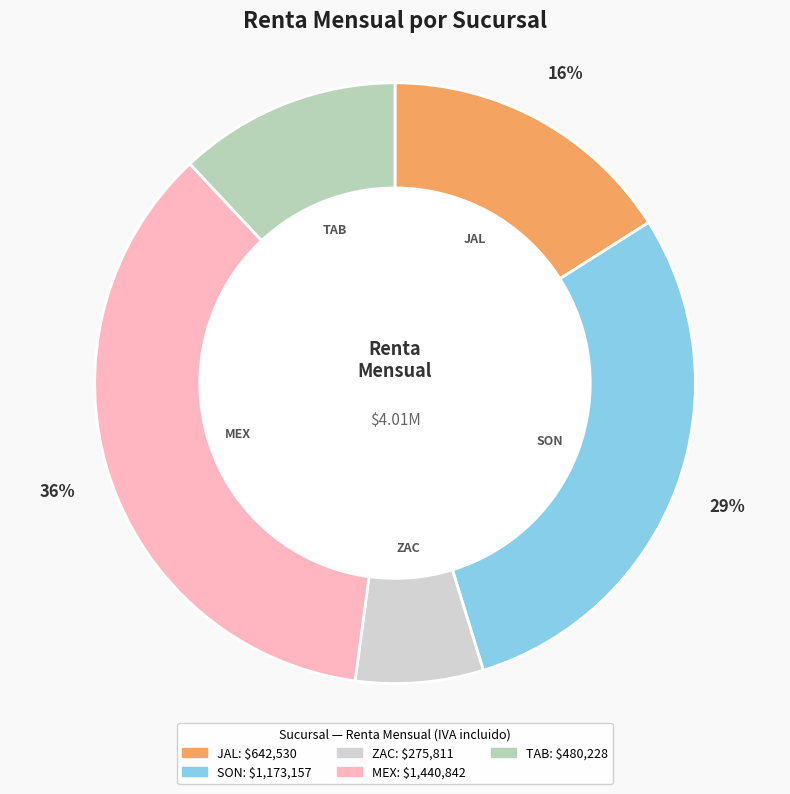

What percentage is the JAL slice, to the nearest percent?

16%